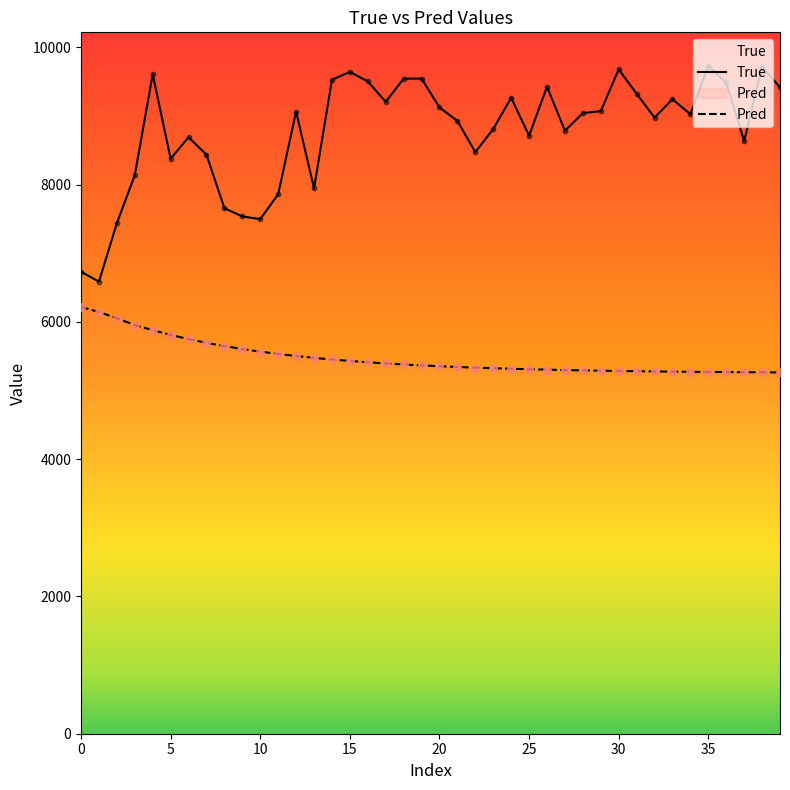

What are all the series names shown in the legend?

True, Pred